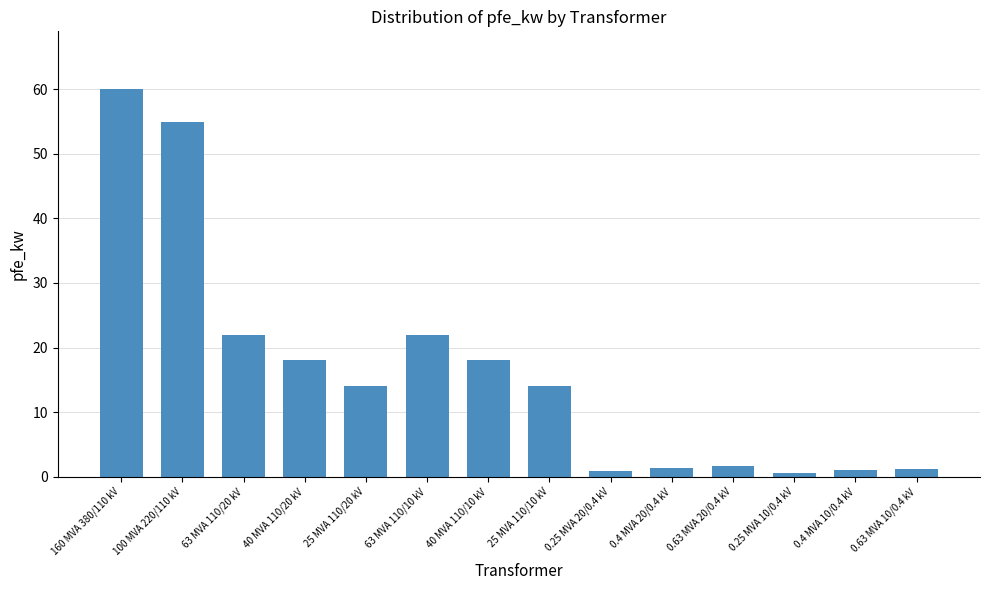

Which label corresponds to the largest value in the chart?

160 MVA 380/110 kV